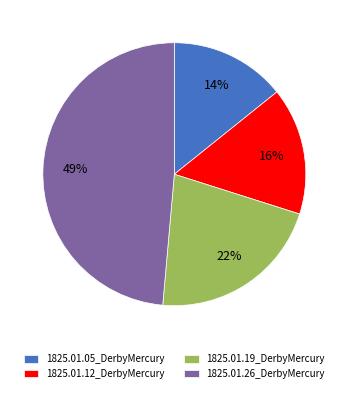

What is the largest slice in the pie chart?

1825.01.26_DerbyMercury